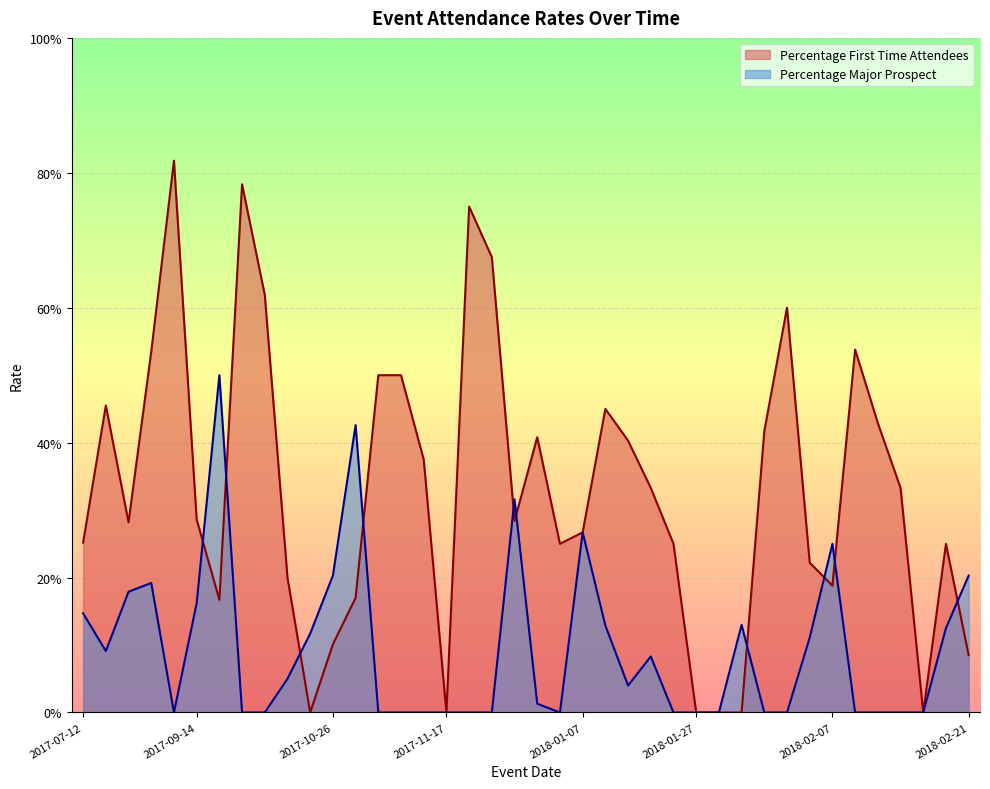

What is the difference between the maximum and minimum values in the Percentage First Time Attendees series?

0.8